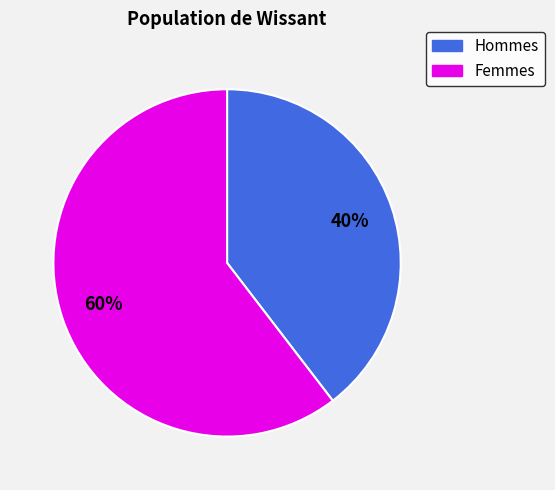

Does any single category account for the majority?

Yes